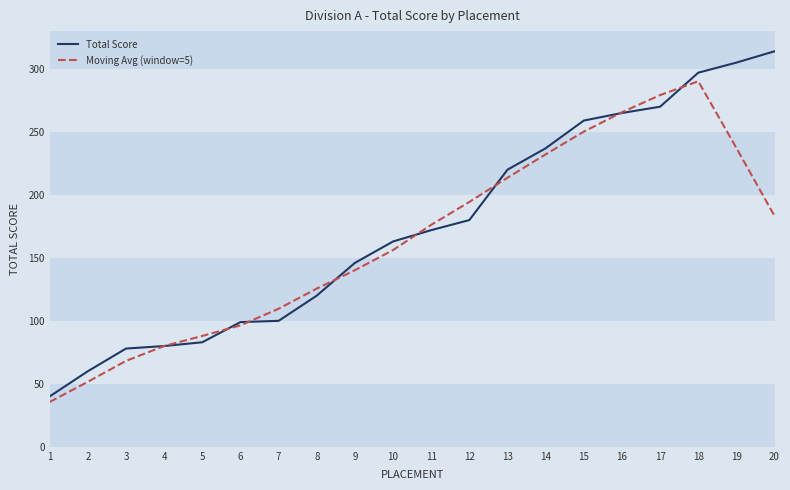

Rank the series by their maximum value, from highest to lowest.

Total Score, Moving Avg (window=5)